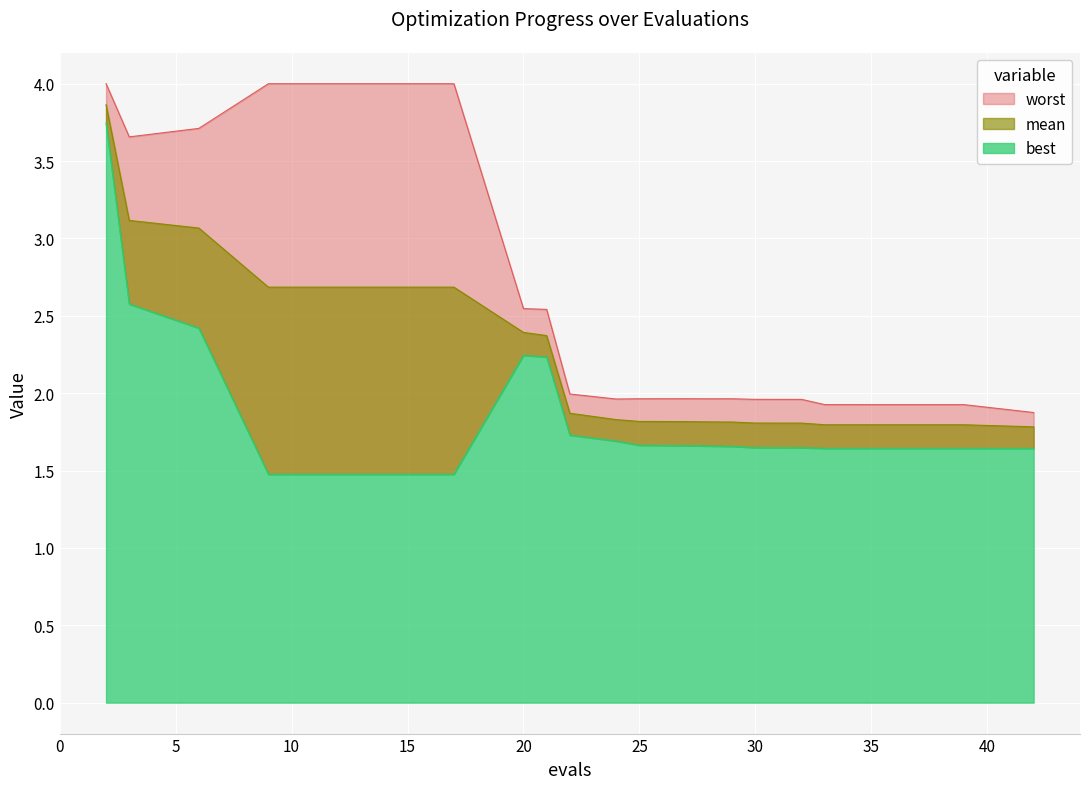

What are all the series names shown in the legend?

mean, best, worst